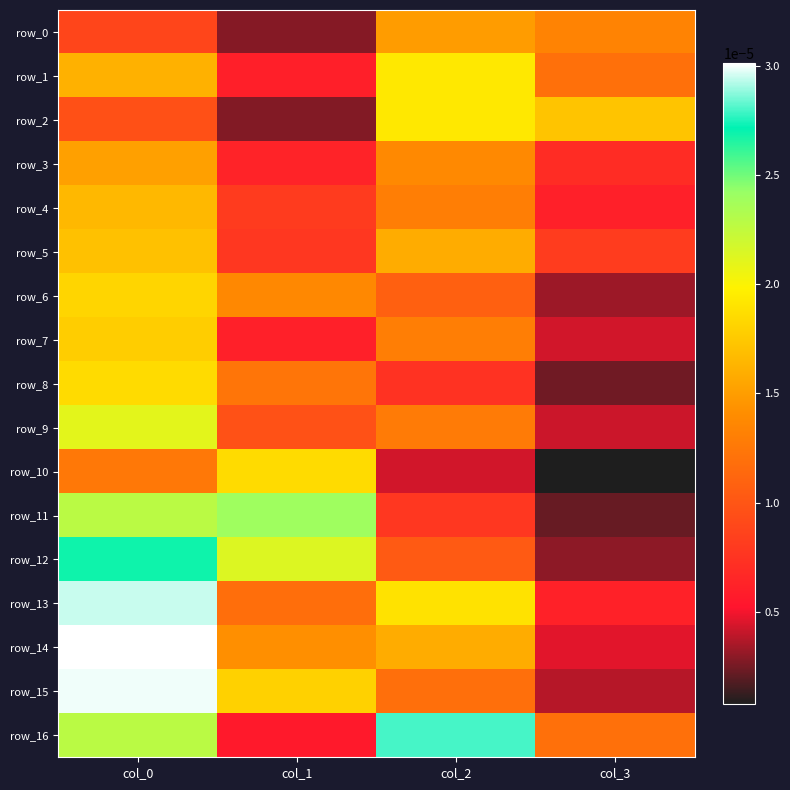

Is the value of row_13 at col_2 greater than the value of row_12 at col_1?

No